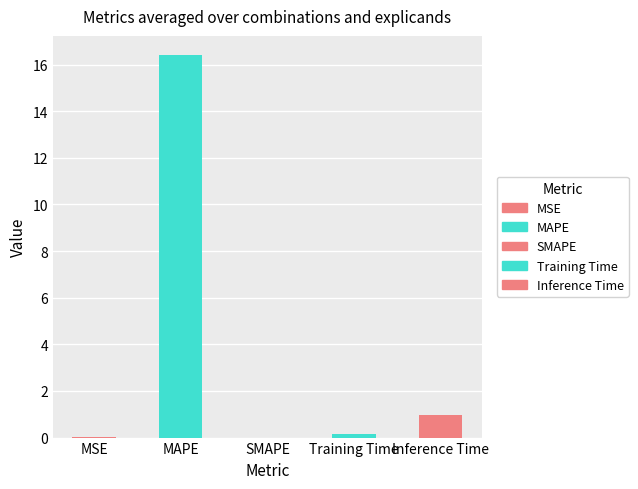

How many values are above zero?

4